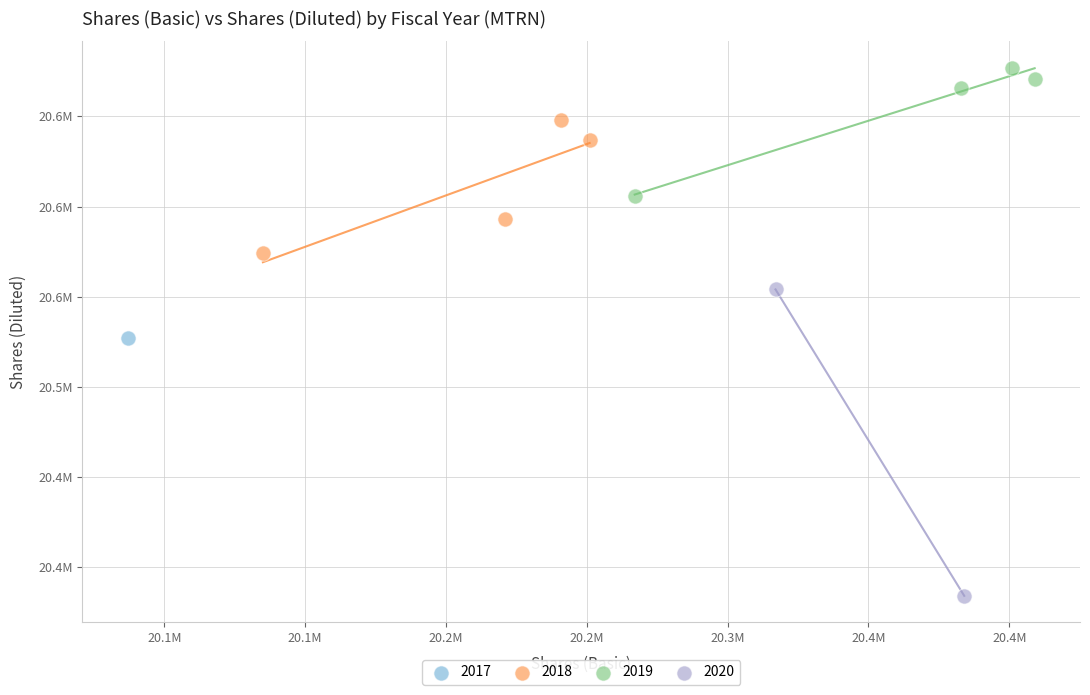

What are all the series names shown in the legend?

2017, 2018, 2019, 2020